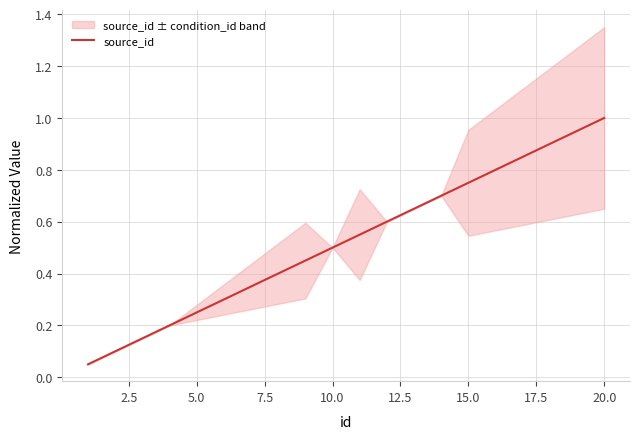

What is the maximum value shown in the chart?

1.0